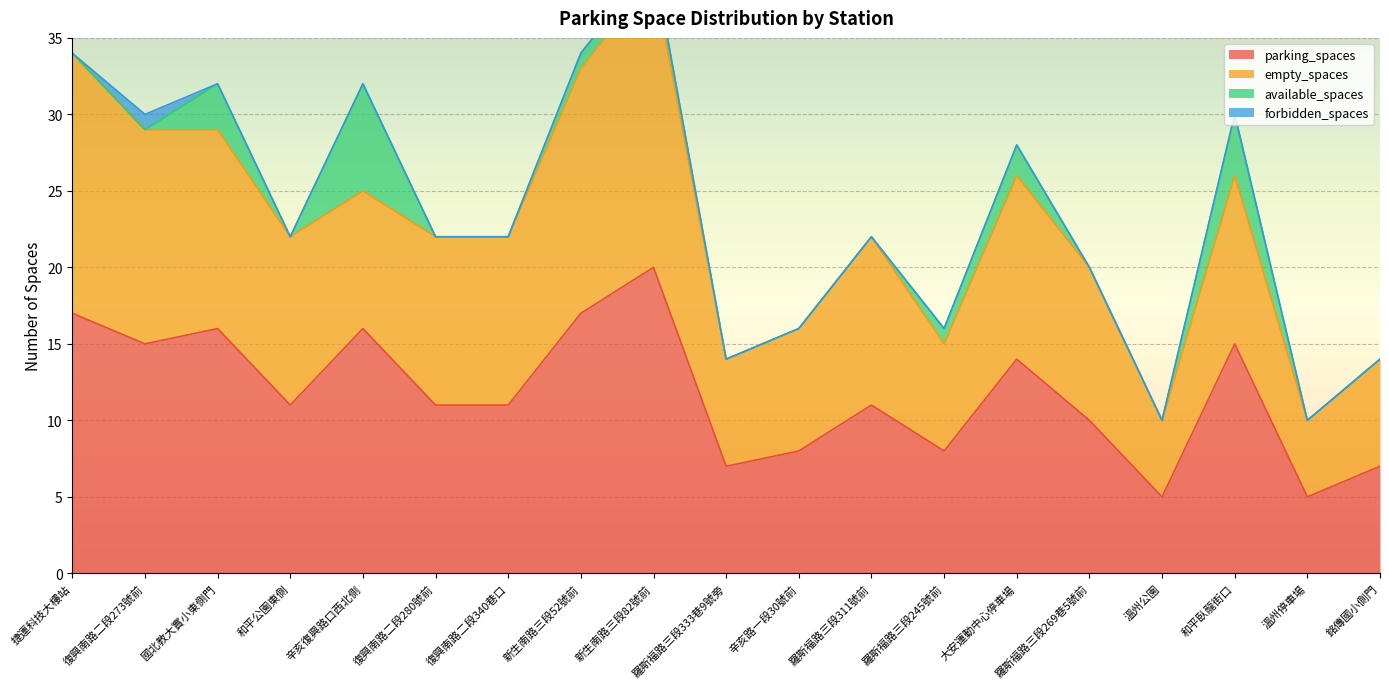

What is the label of the 14th point from the right?

復興南路二段280號前